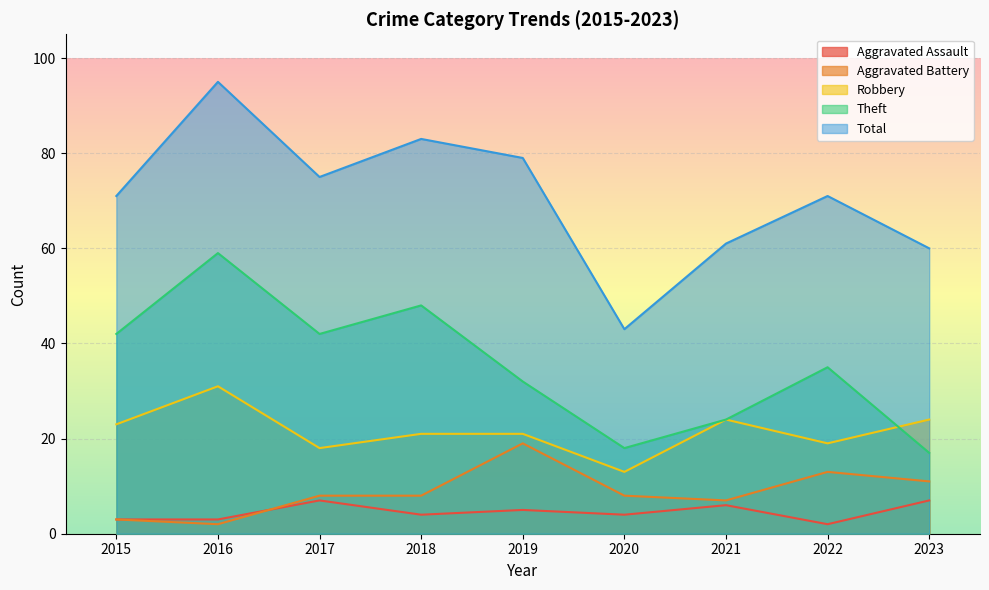

What is the sum of all Theft values?

317